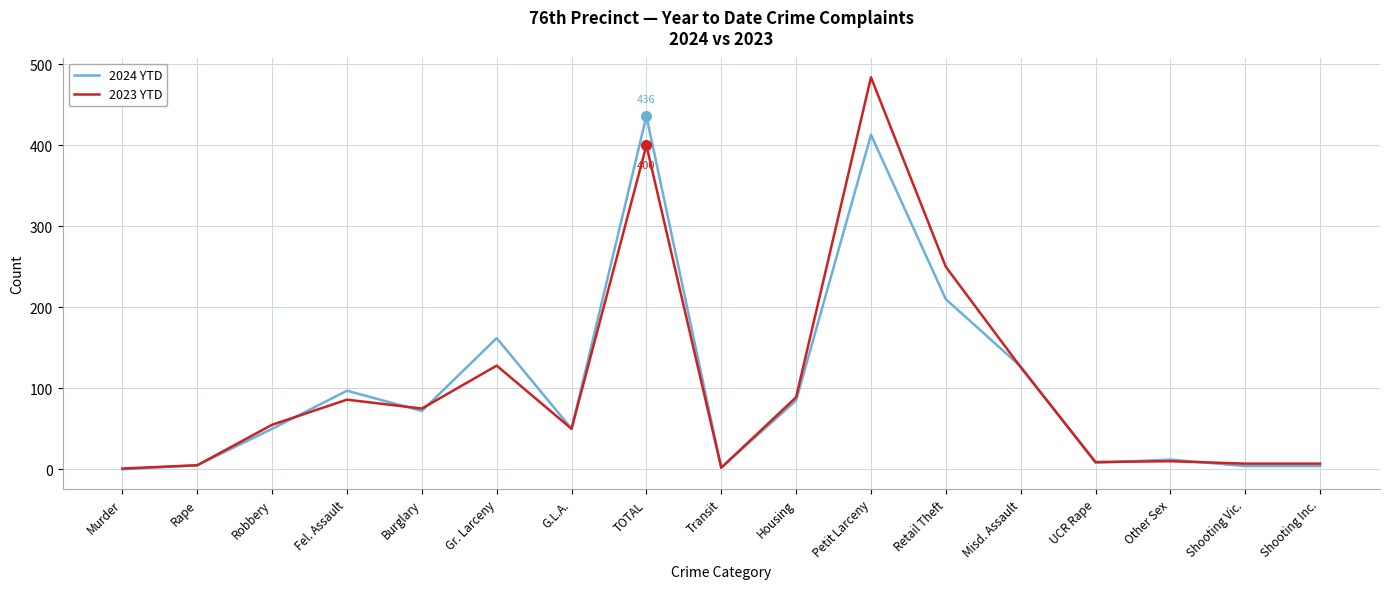

Is the value of 2023 YTD at Gr. Larceny greater than the value of 2024 YTD at TOTAL?

No